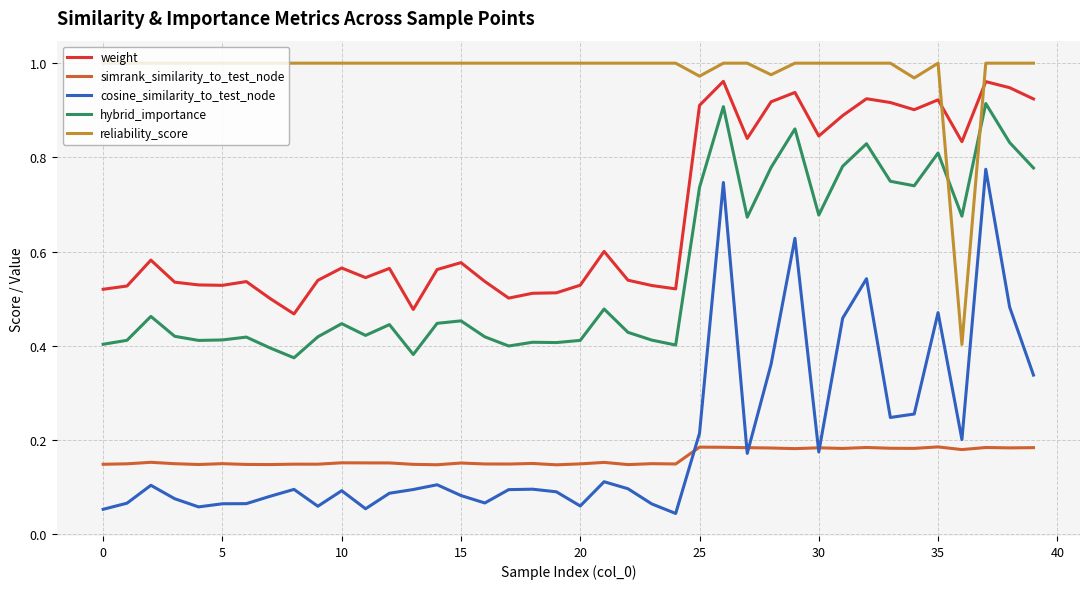

True or false: simrank_similarity_to_test_node has more than 2 interior local peaks.

True